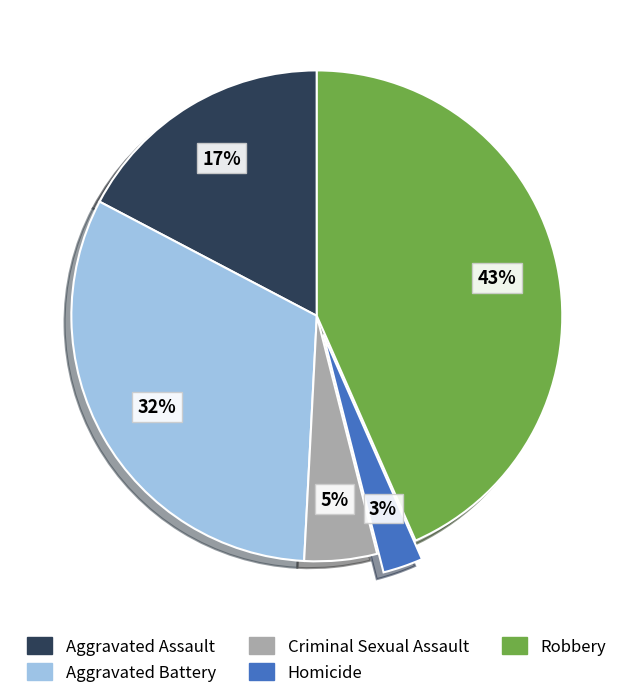

Which has a higher value, Criminal Sexual Assault or Aggravated Assault?

Aggravated Assault